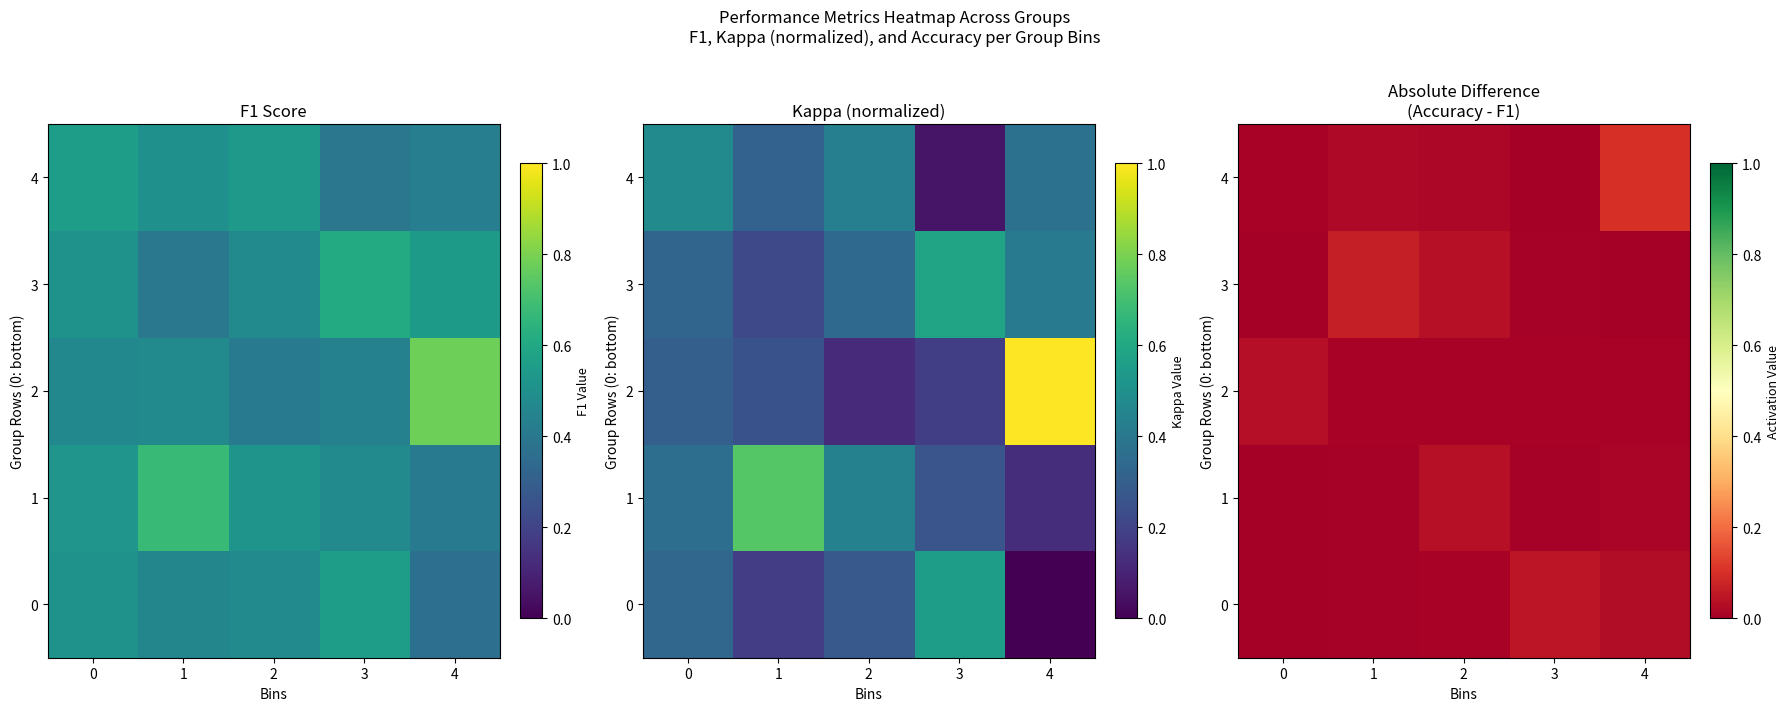

What is the sum of all 4 values?

0.1